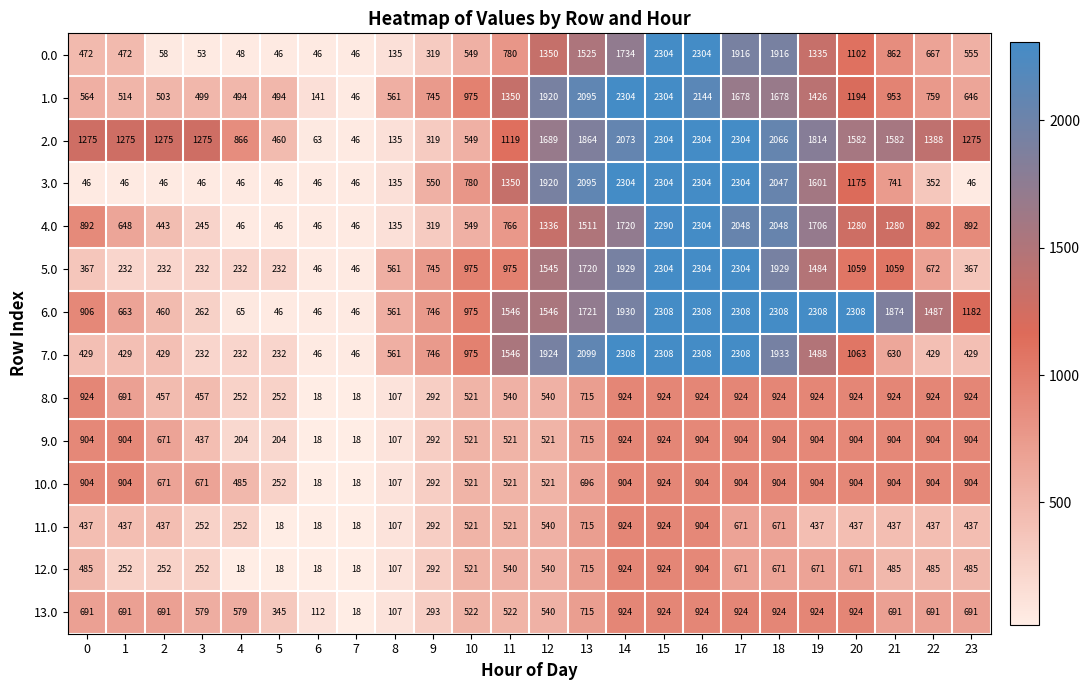

What is the minimum value for 13.0?

18